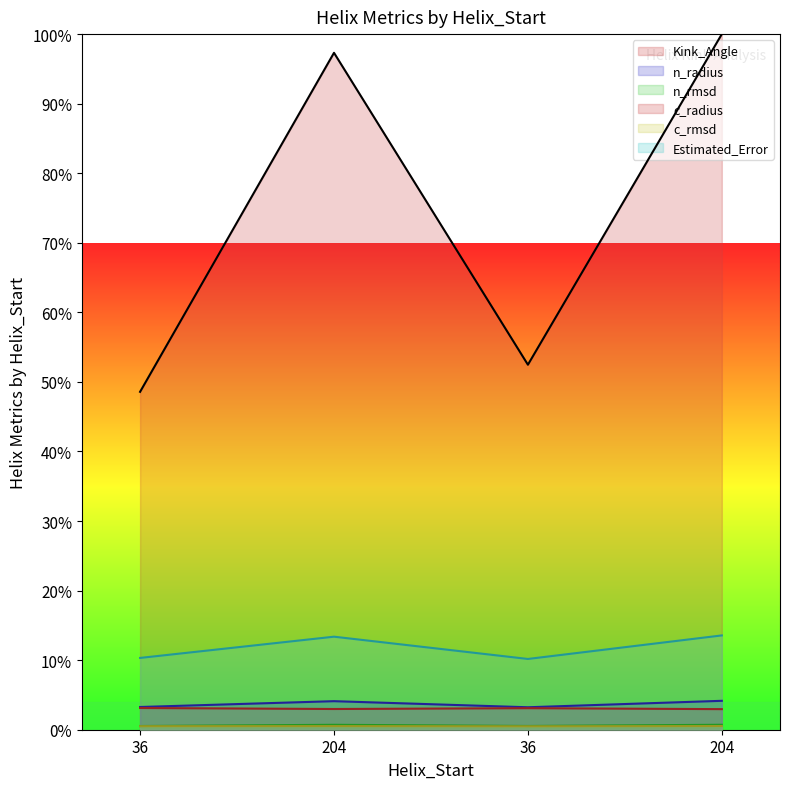

The value of n_rmsd at 204 is 0.7. True or false?

True